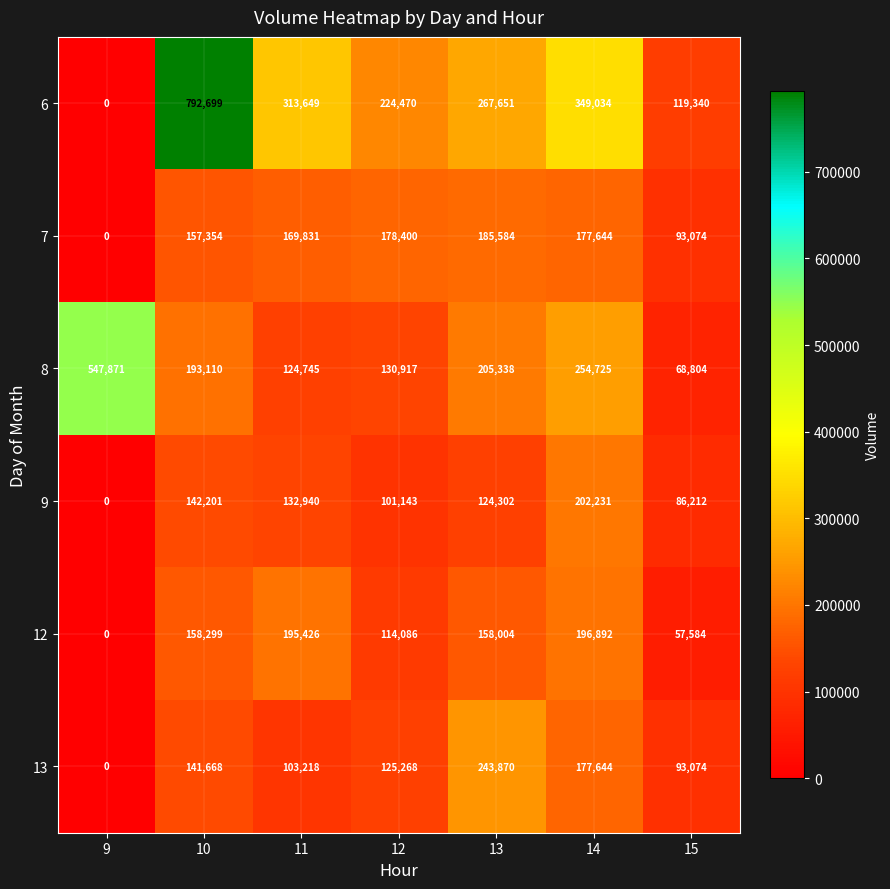

Is it true that 12 equals 92677 at 9?

False